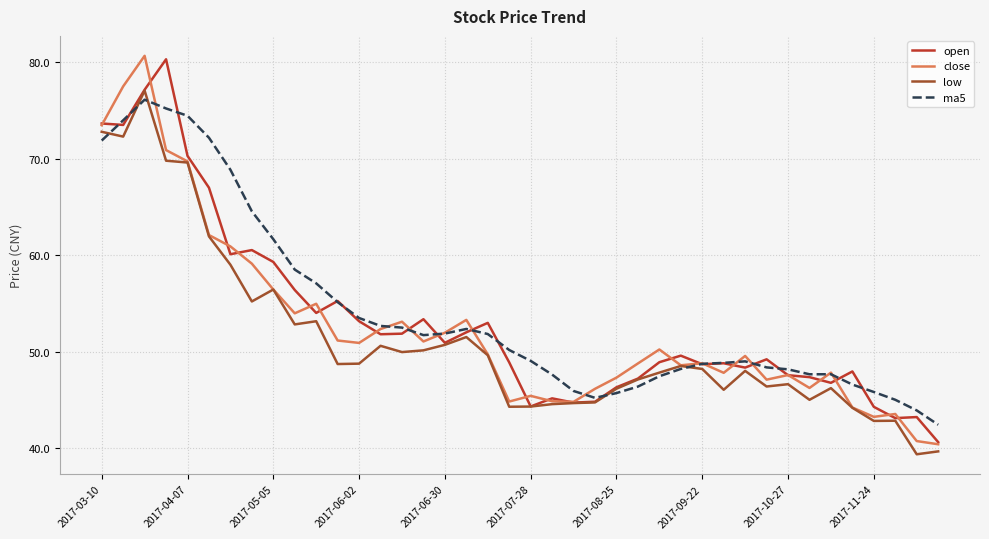

What is the minimum value shown in the chart?

39.4